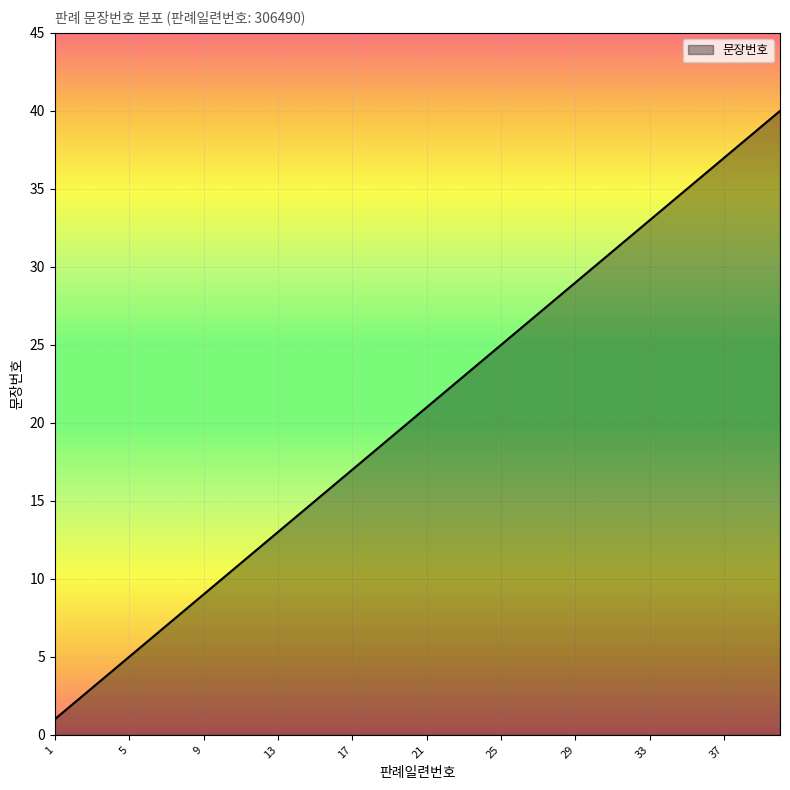

What is the greatest value displayed?

40